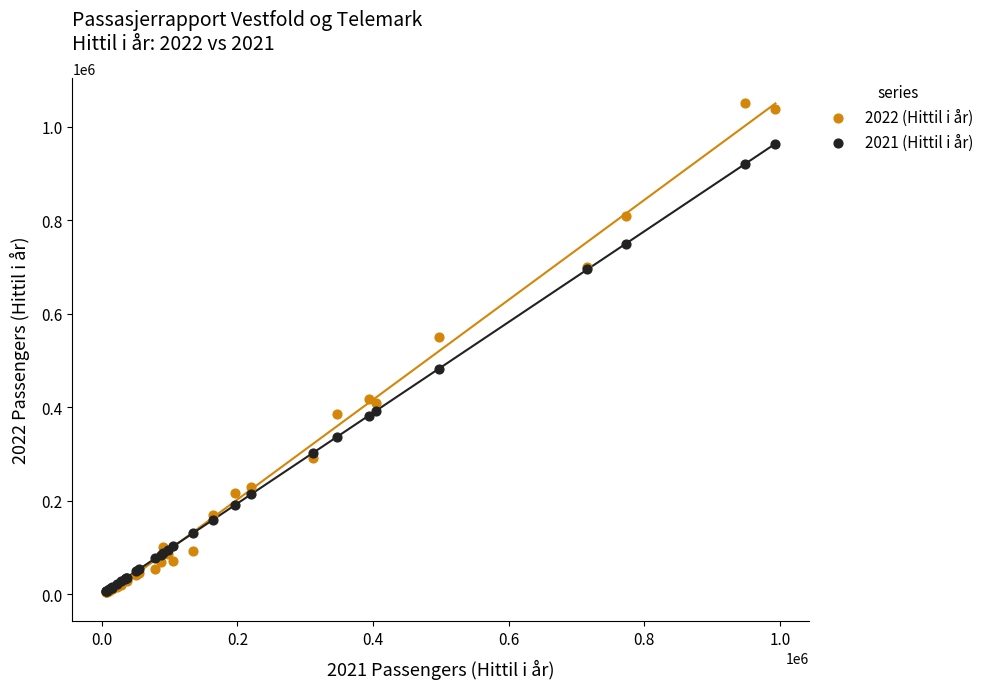

Which series has the largest Y range (max minus min)?

2022 (Hittil i år)